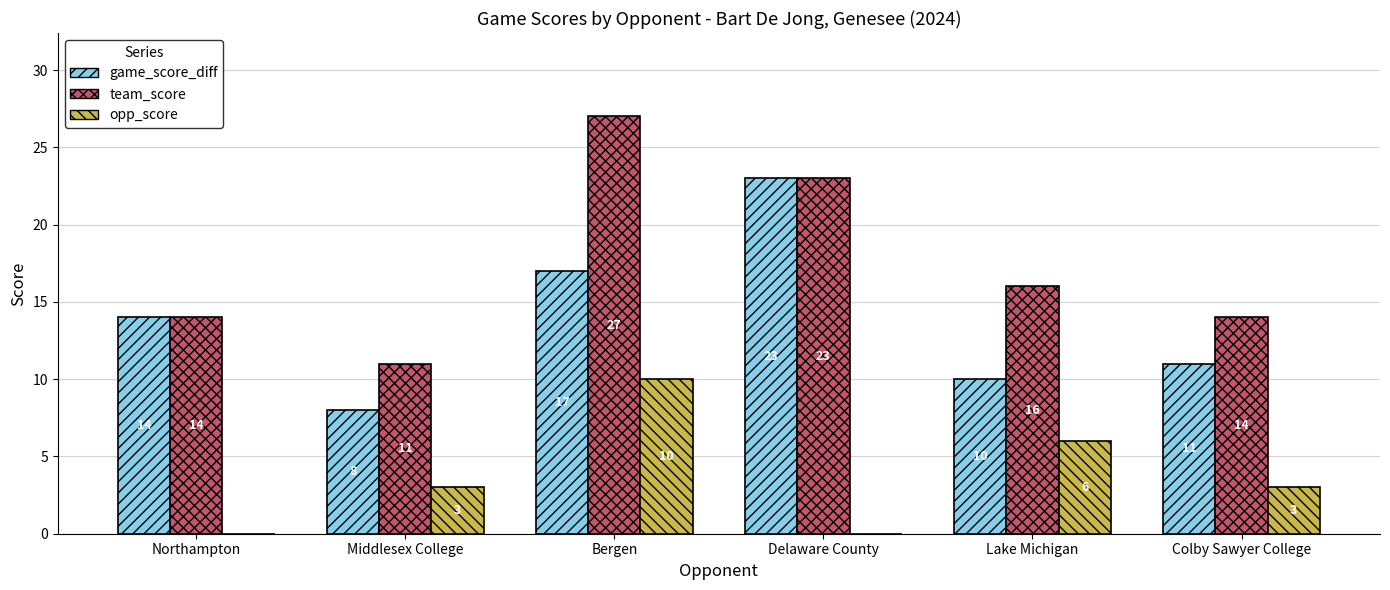

Which category has the highest value across all series?

Bergen